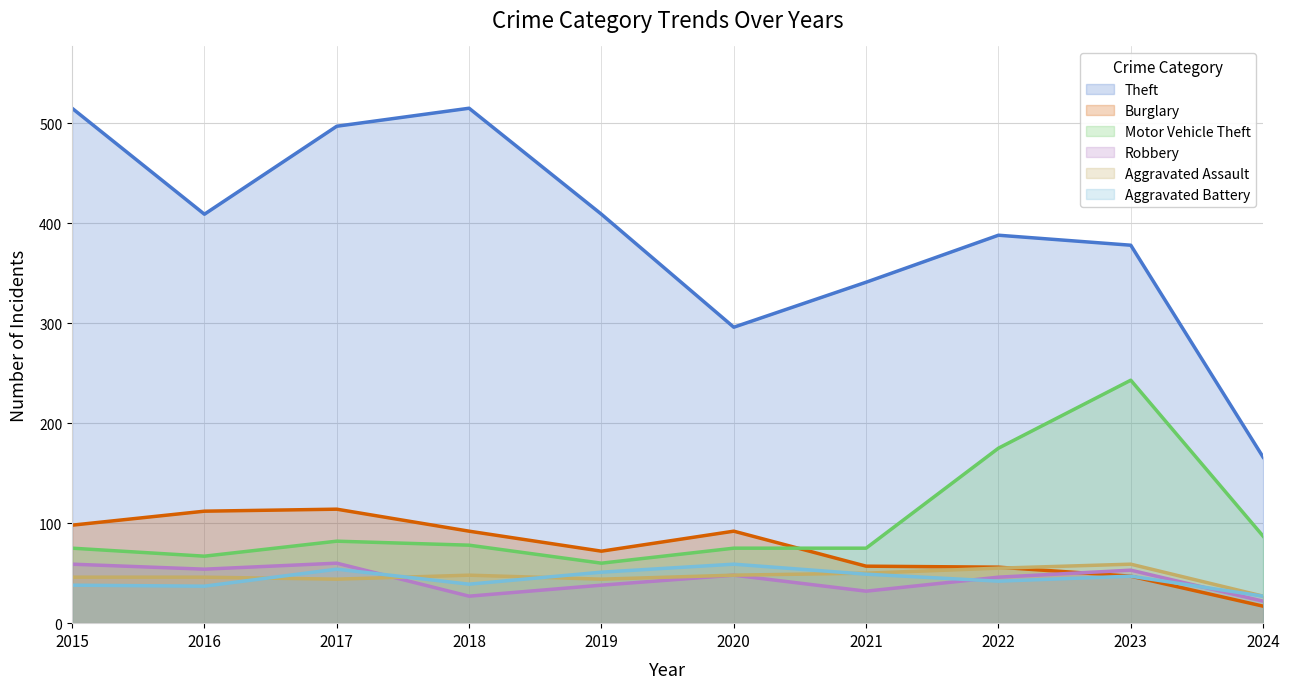

Does the chart display data point markers on the line(s)?

No